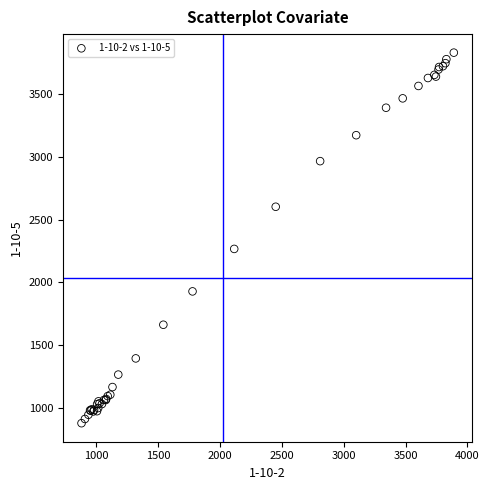

What Y value in the scatter plot is closest to 2354?

2266.4